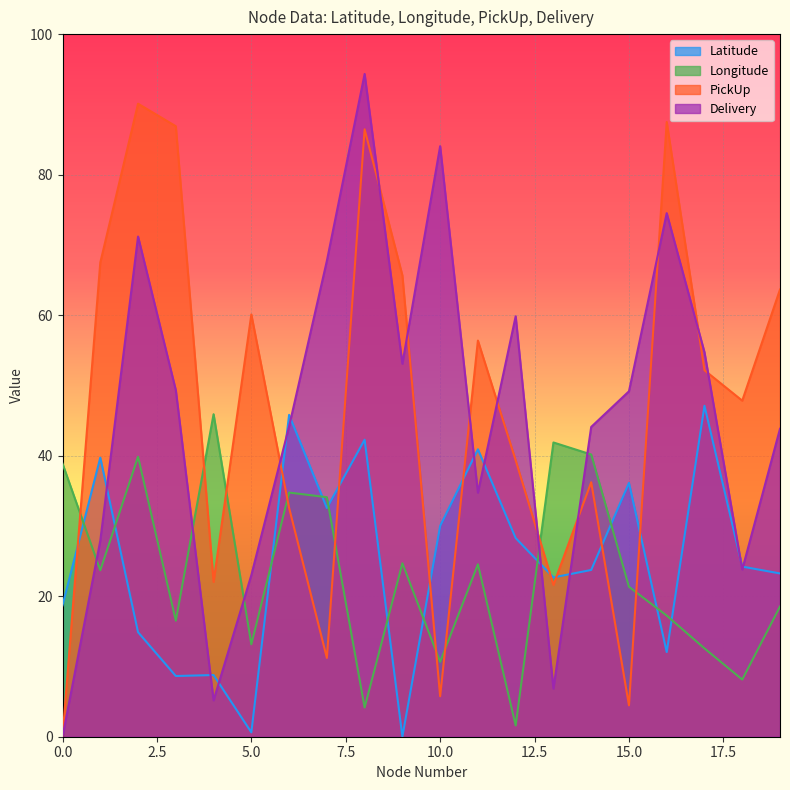

Between 1 and 5, which series saw the biggest shift?

Latitude